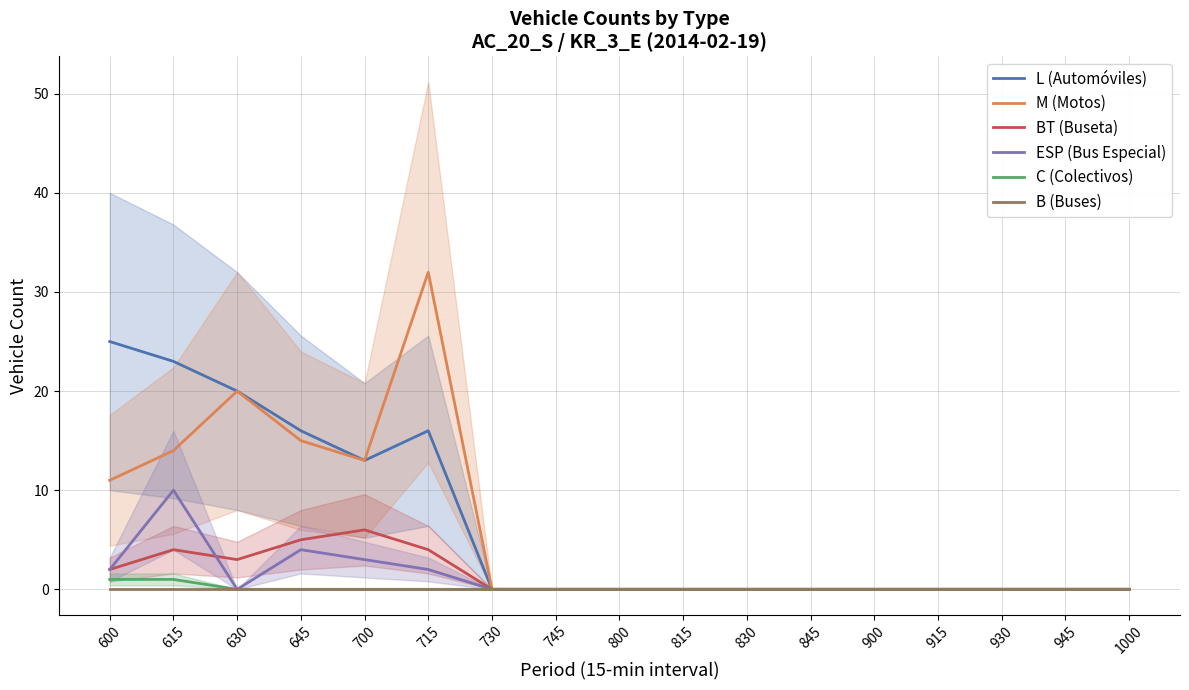

Is the value of B (Buses) at 600 greater than the value of M (Motos) at 930?

No